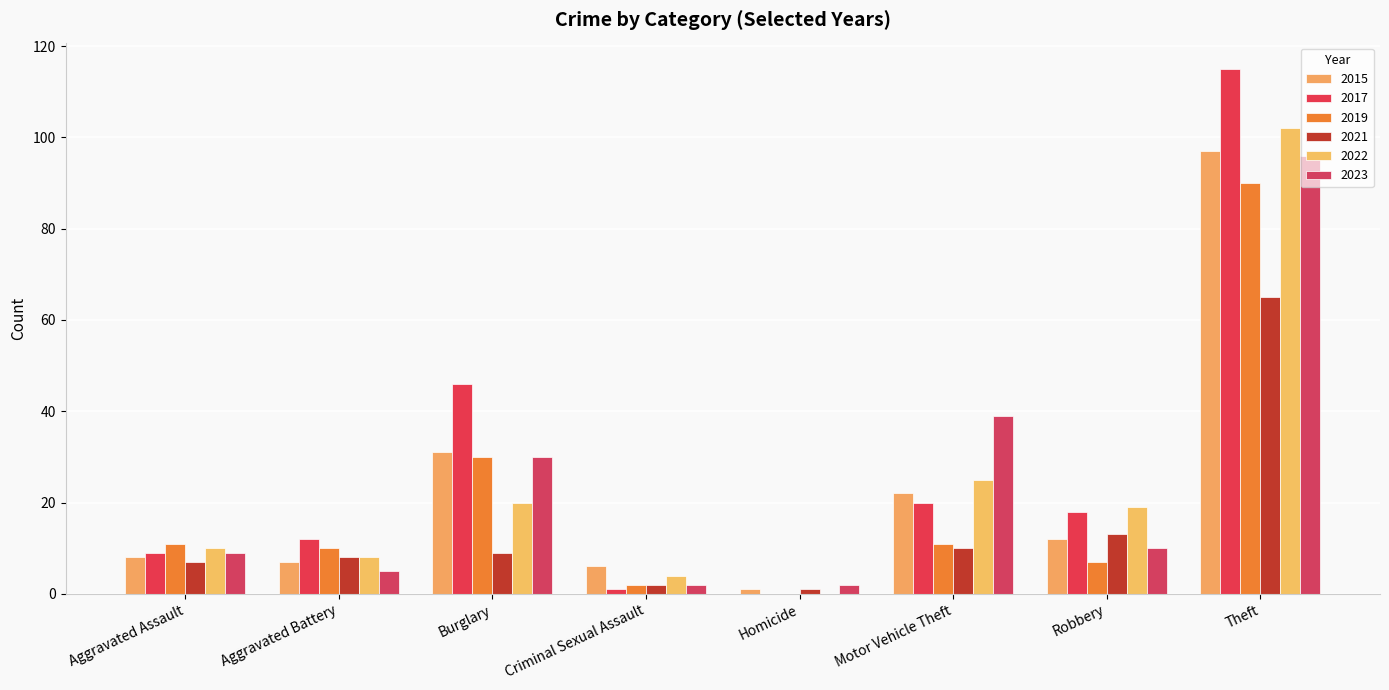

What is the label of the 3rd bar from the right?

Motor Vehicle Theft